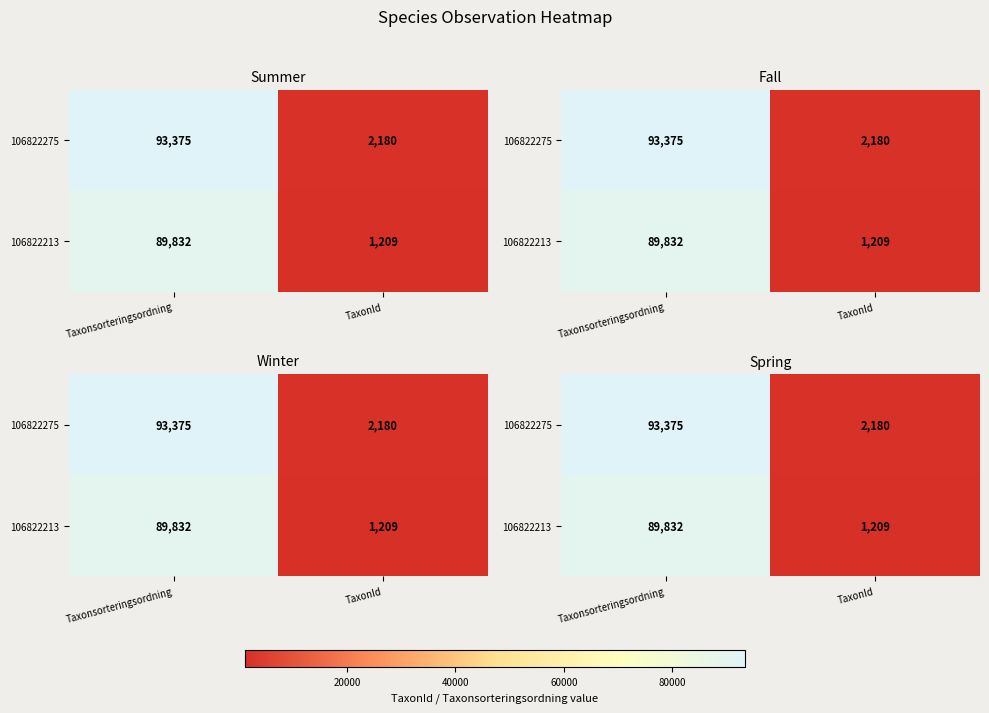

How many data points in 106822213 are less than 89832?

1